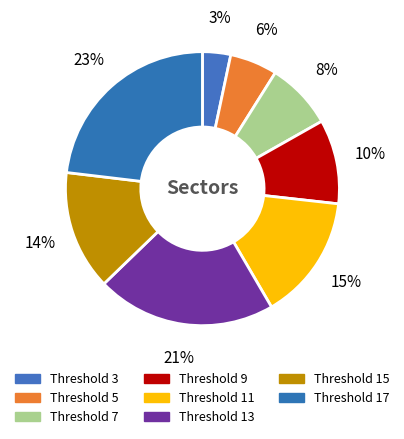

Count the number of slices in the pie.

8